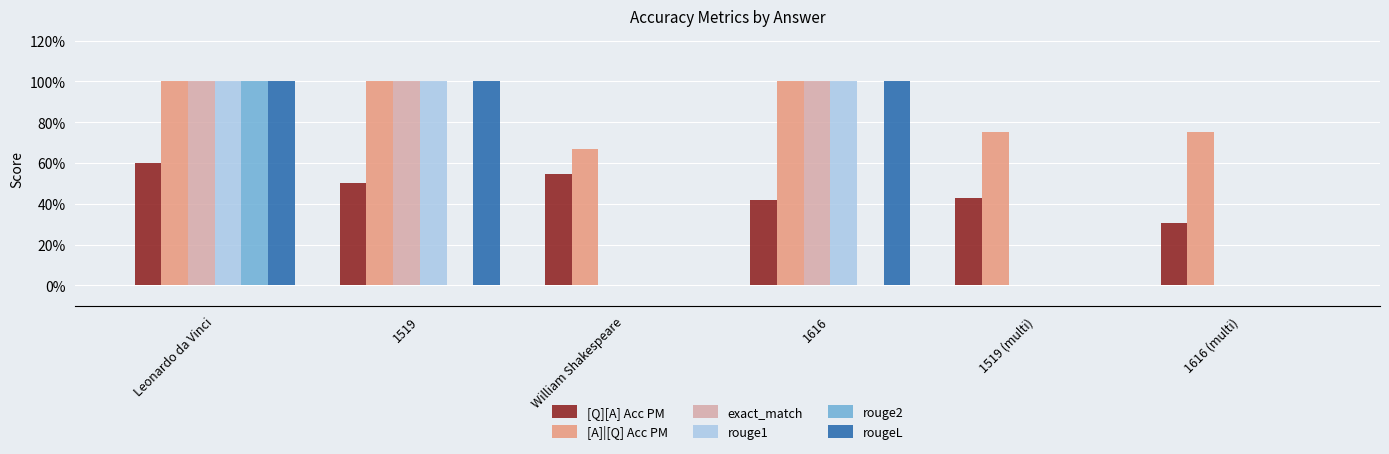

Which series has the largest total across all categories?

[A]|[Q] Acc PM